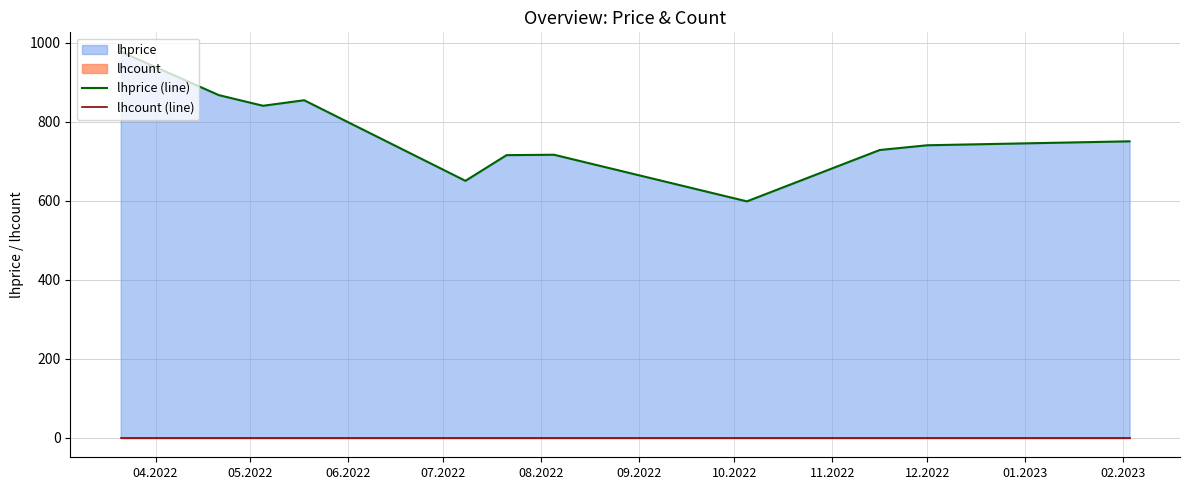

Which series changed the most between 06.2022 and 09.2022?

lhprice (line)